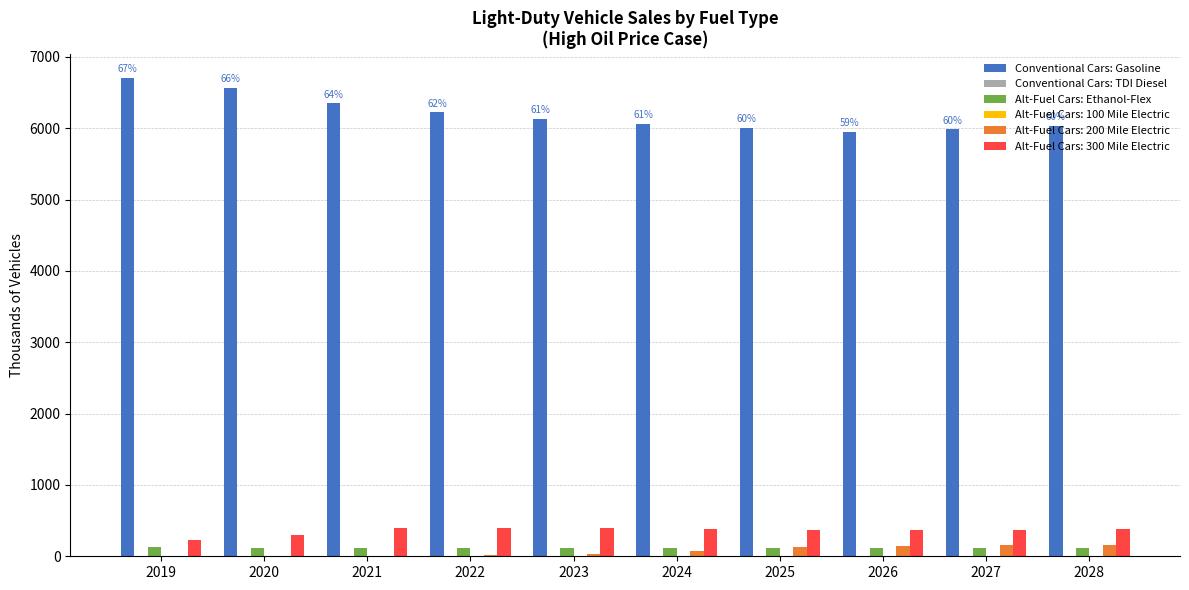

Between 2019 and 2026, which series saw the biggest shift?

Conventional Cars: Gasoline